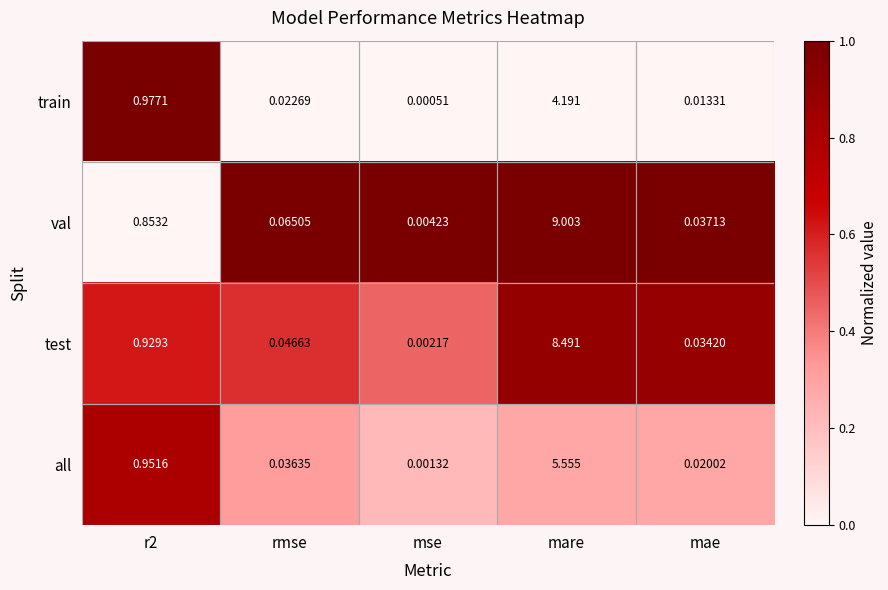

At which label does test reach its peak?

mare